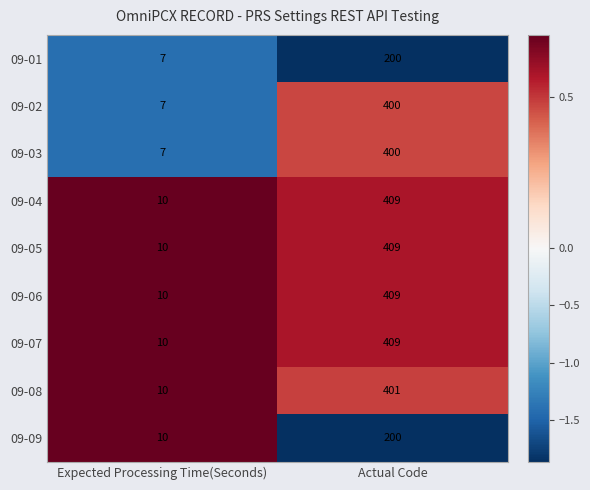

At which category does the chart reach its peak across all series?

Actual Code